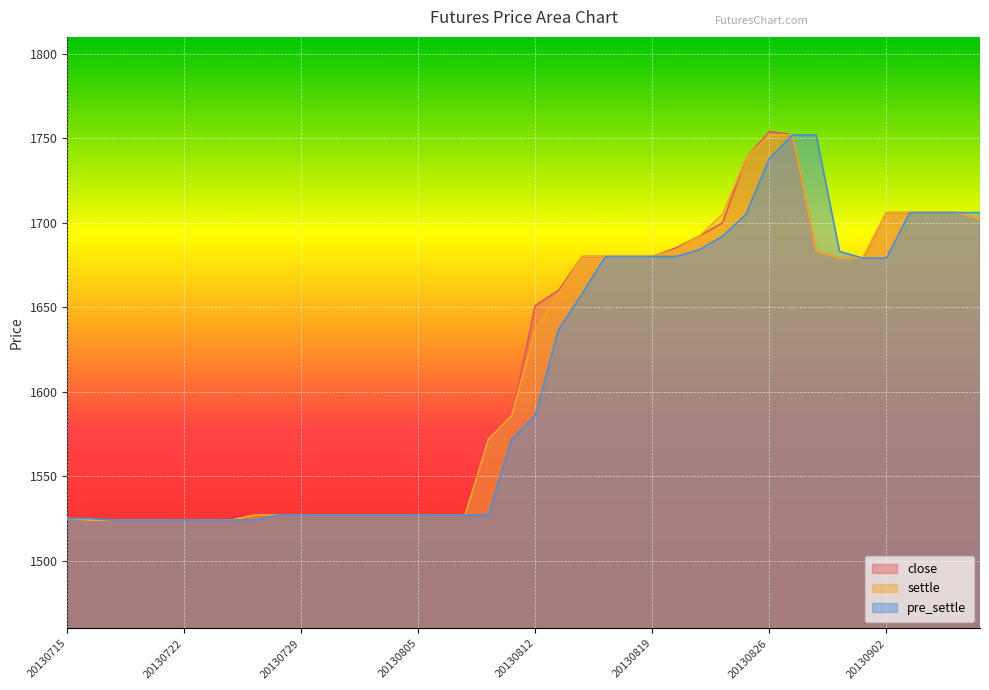

Rank the series at 20130809 from highest to lowest value.

close, settle, pre_settle